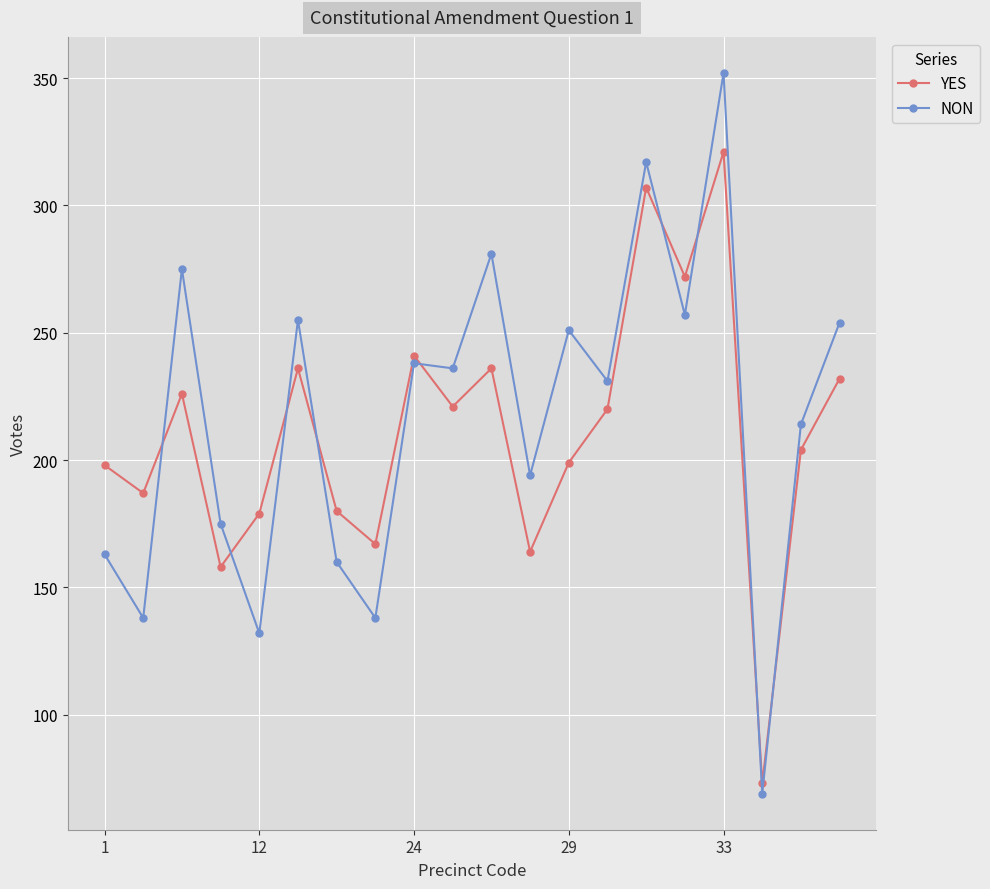

Rank the series by their maximum value, from highest to lowest.

NON, YES